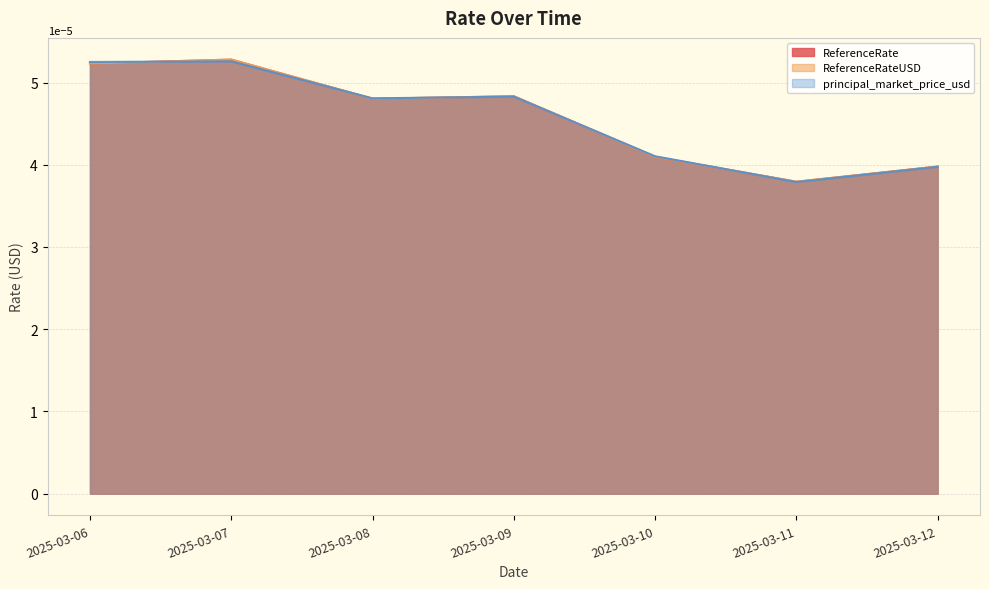

How many interior local peaks does the ReferenceRateUSD series have?

2